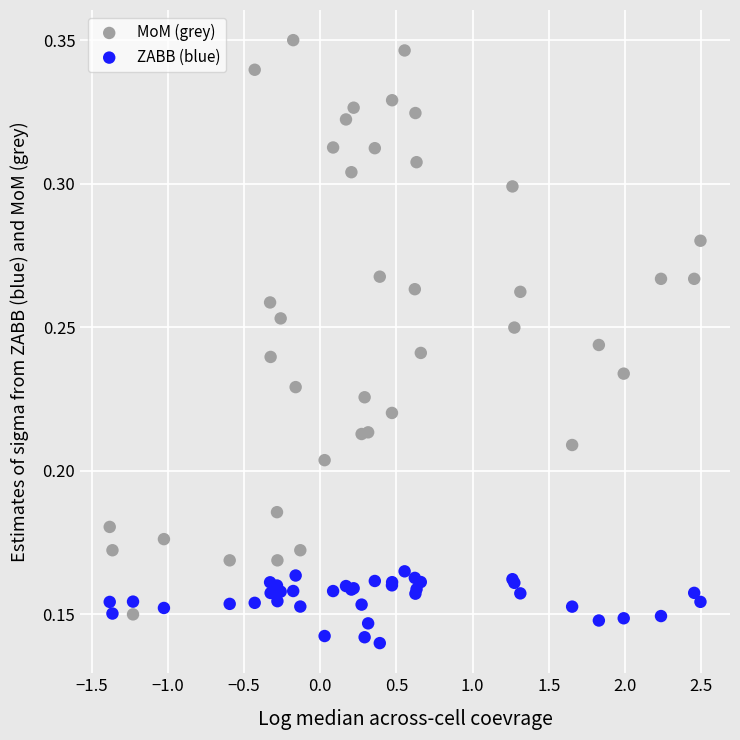

What are all the series names shown in the legend?

MoM (grey), ZABB (blue)